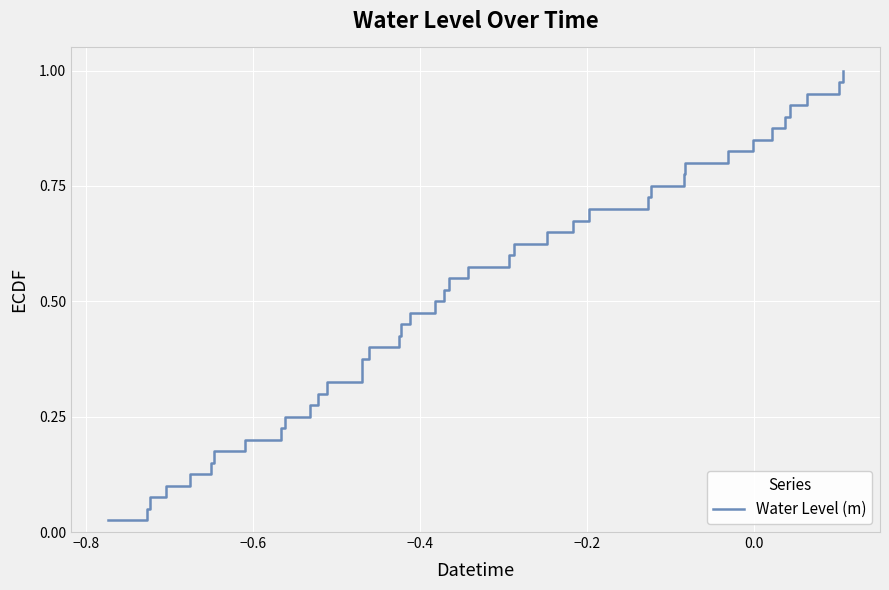

Does the chart display data point markers on the line(s)?

No